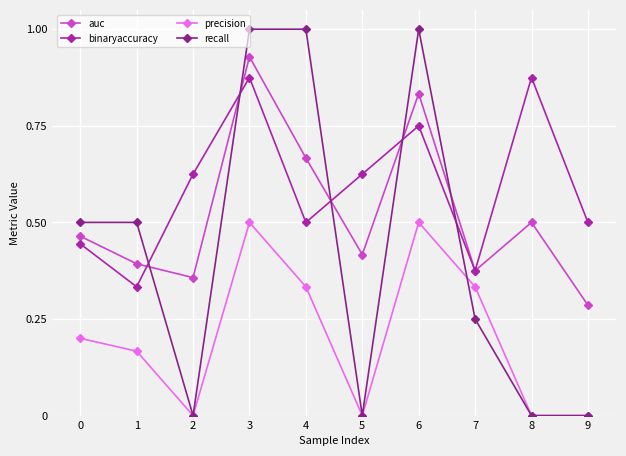

True or false: binaryaccuracy has a value of 1.1 at 2.

False